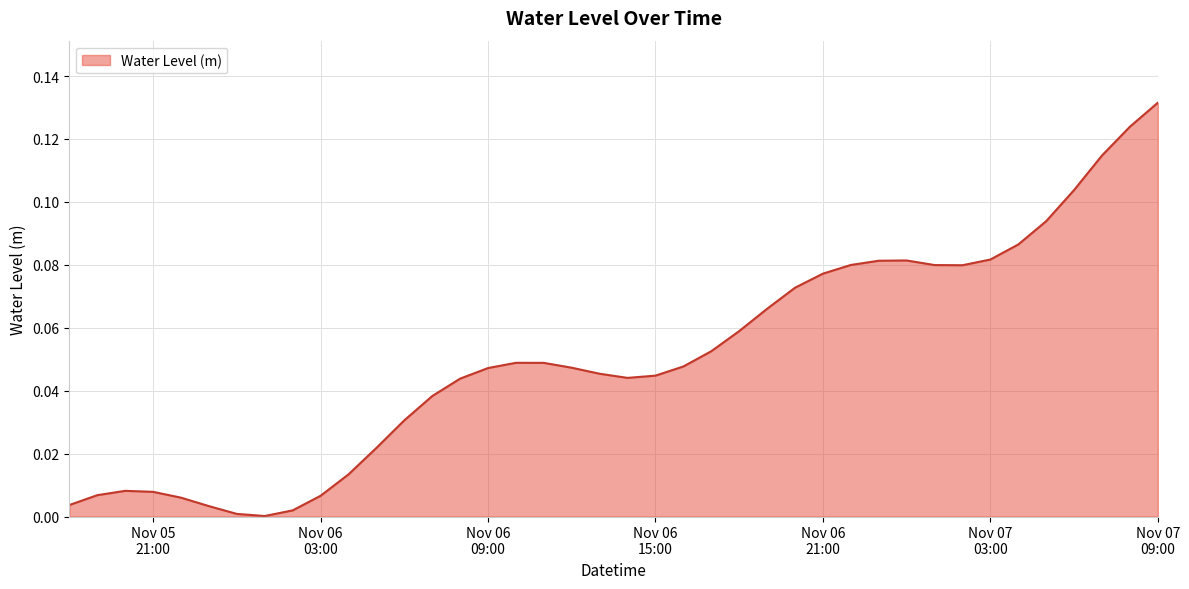

Where is the first local minimum?

2023-11-06 01:00:00